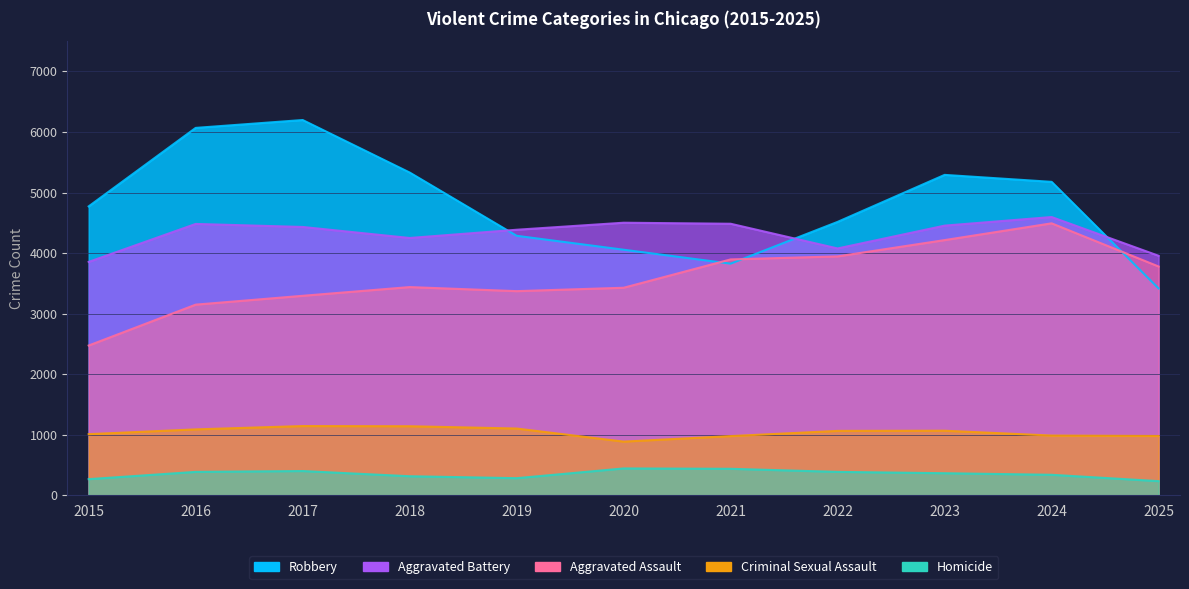

Which series has the largest total across all categories?

Robbery